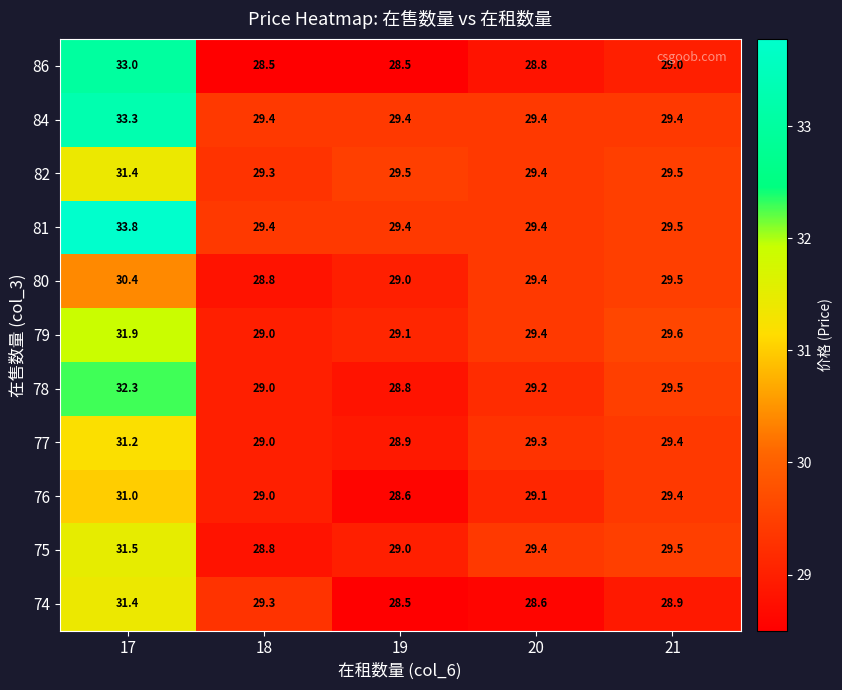

The value of 80 at 21 is 29.5. True or false?

True